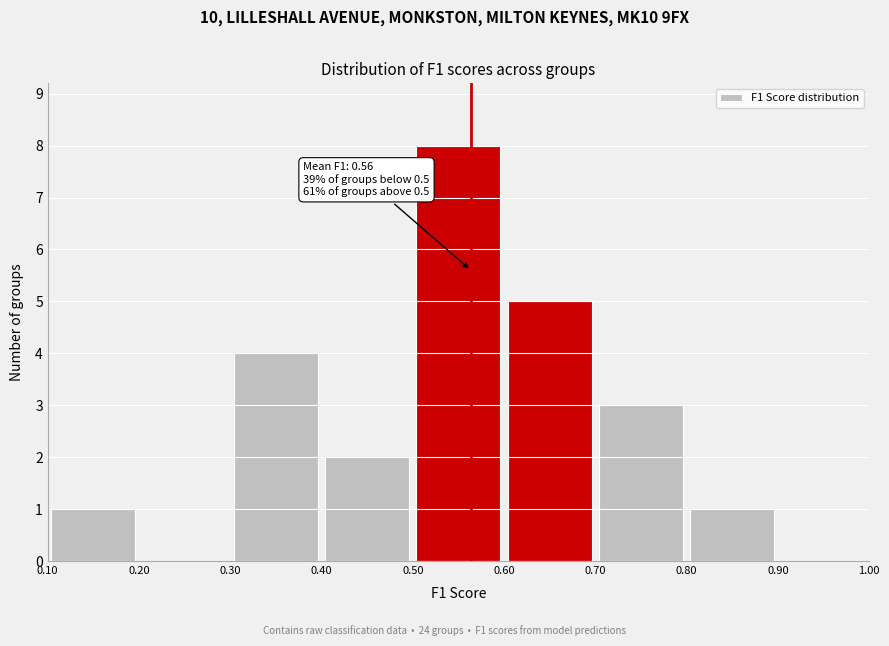

Which range on the x-axis has the tallest bar?

0.50 to 0.60